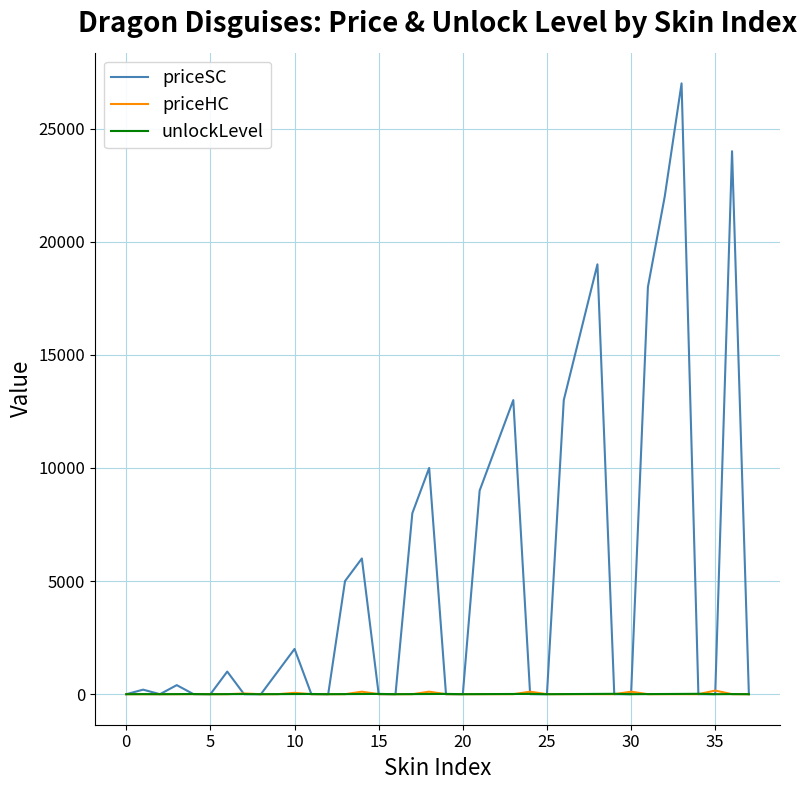

What is the maximum value shown in the chart?

27000